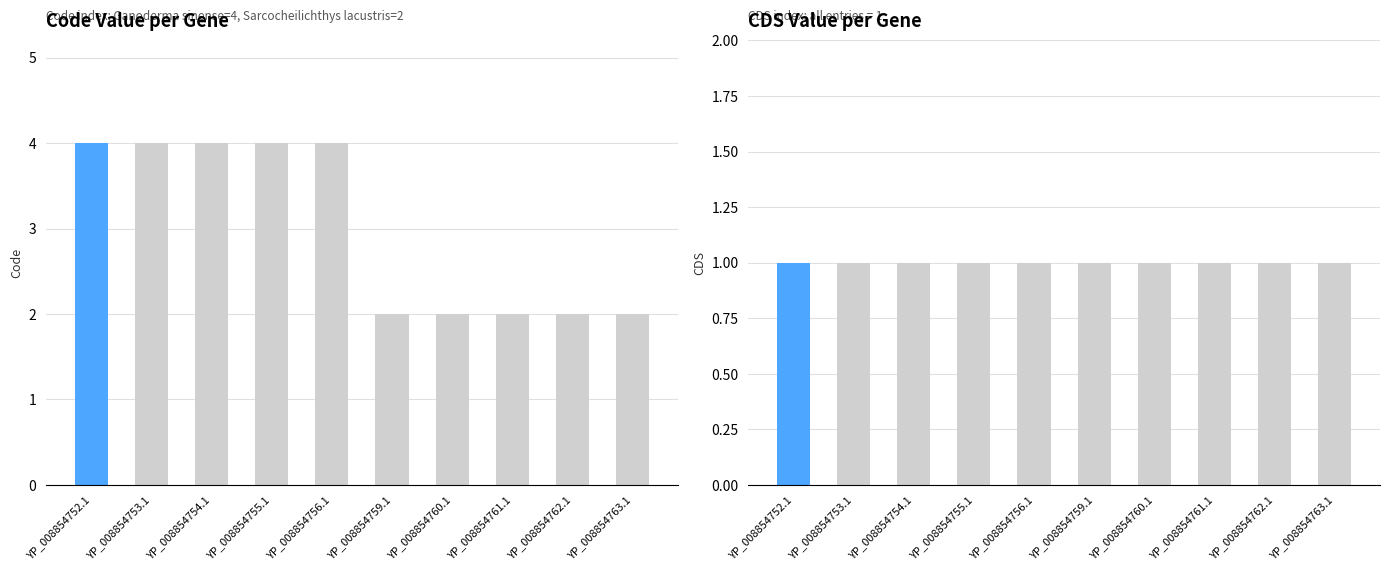

Rank the series by their maximum value, from highest to lowest.

Code, CDS